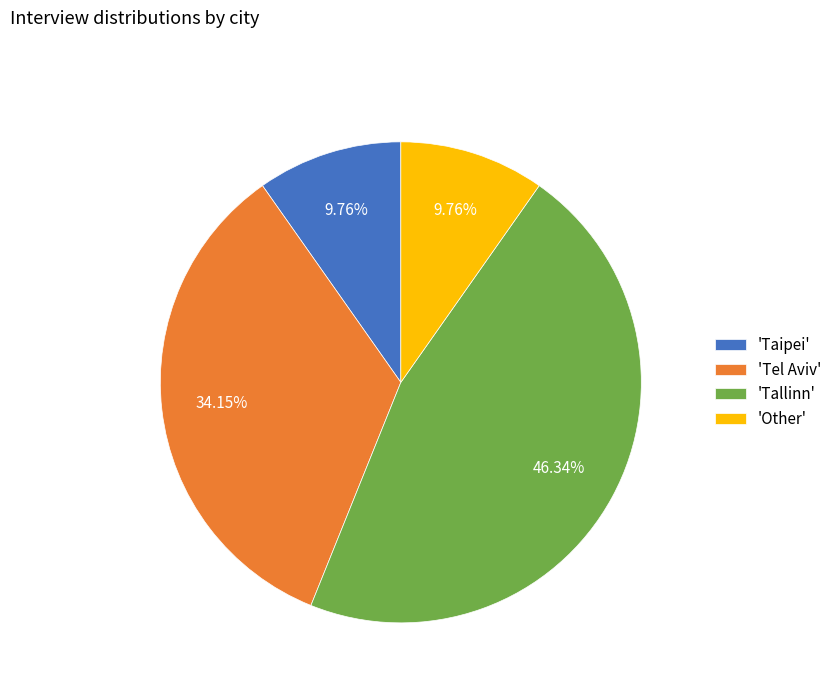

Does 'Taipei' represent more than half of the total?

No